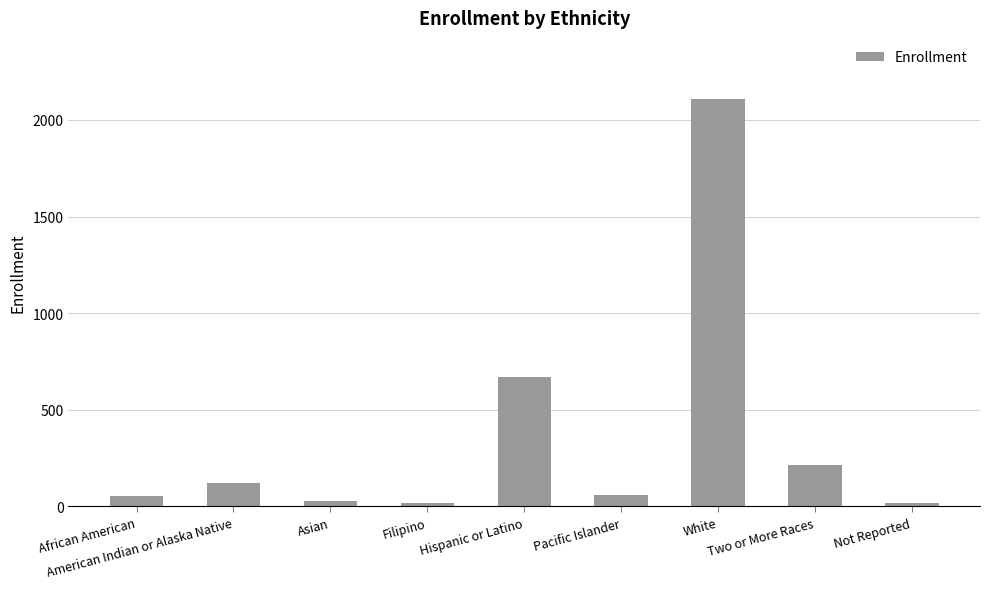

What is the change in value from African American to White?

+2052